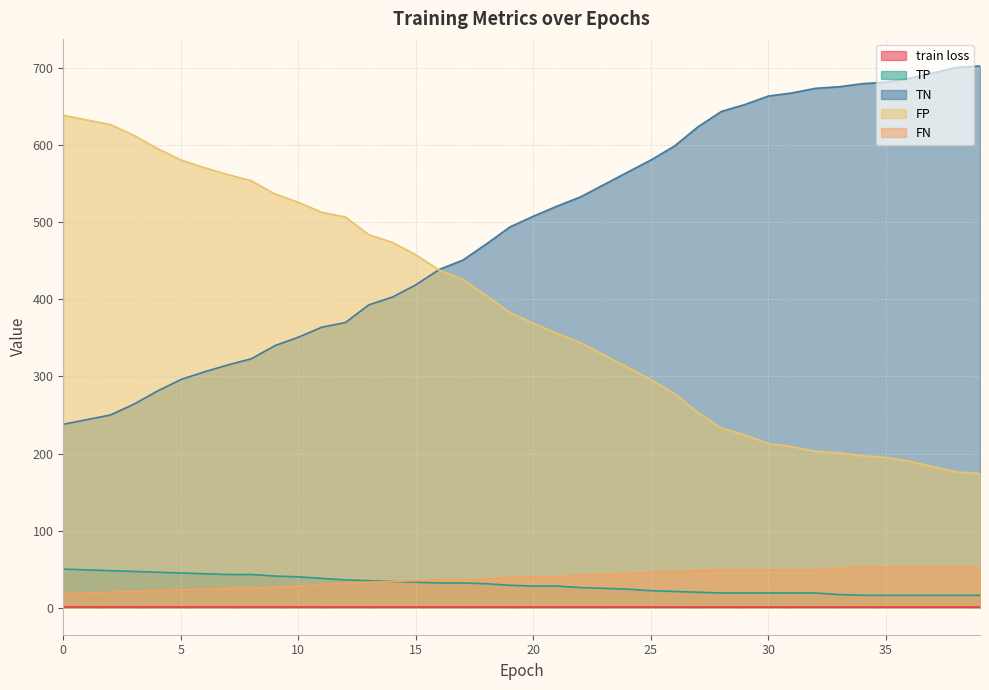

What is the value of the FP point at the 21st from the left?

369.0